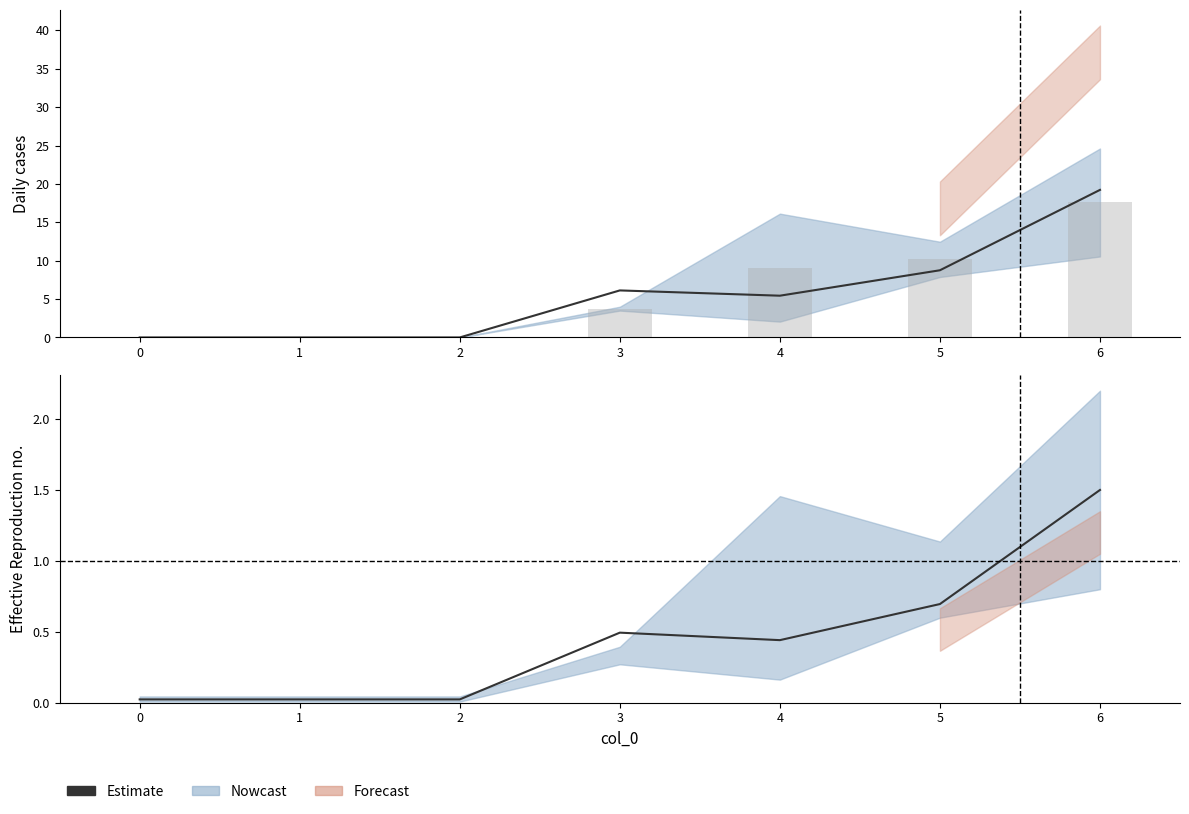

The value at 2 is 0.0. True or false?

True